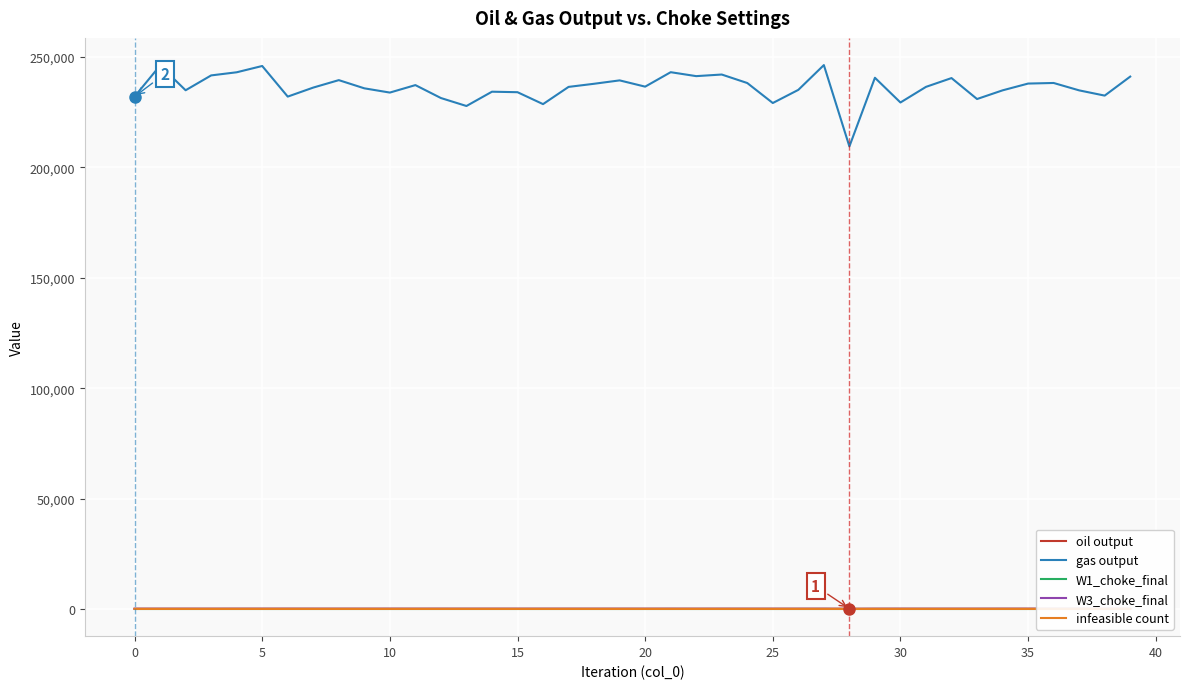

Which category has the lowest value across all series?

28